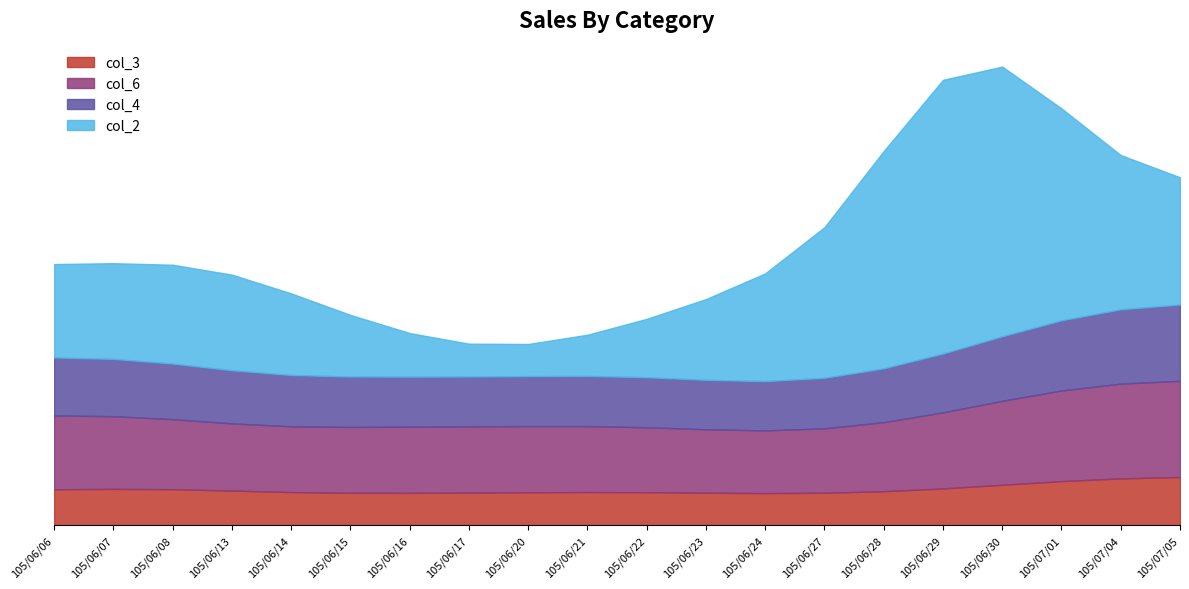

At which label does col_2 first exceed 137120?

105/06/06